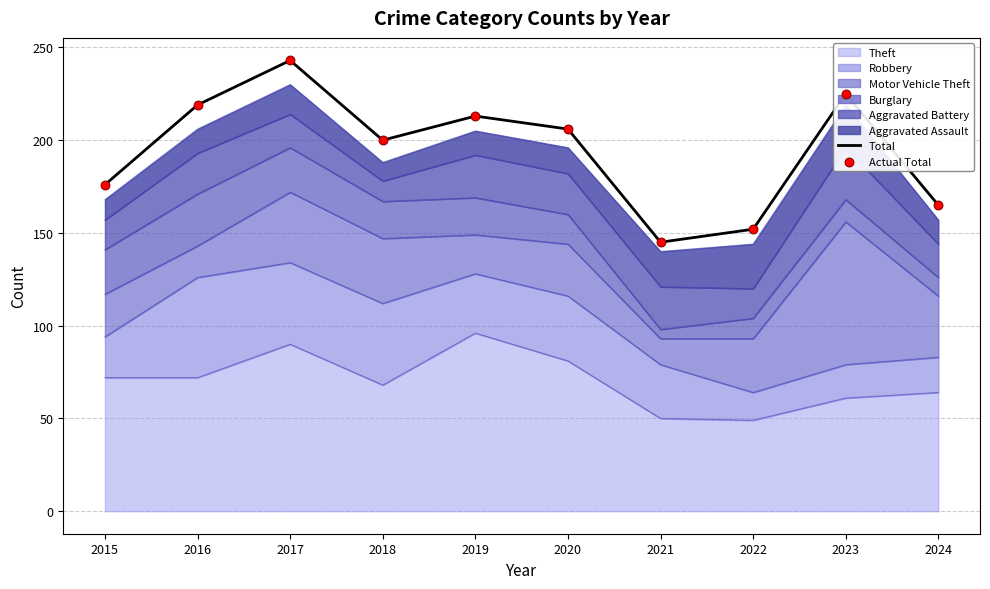

Is the value of Total at 2020 greater than the value of Actual Total at 2023?

No